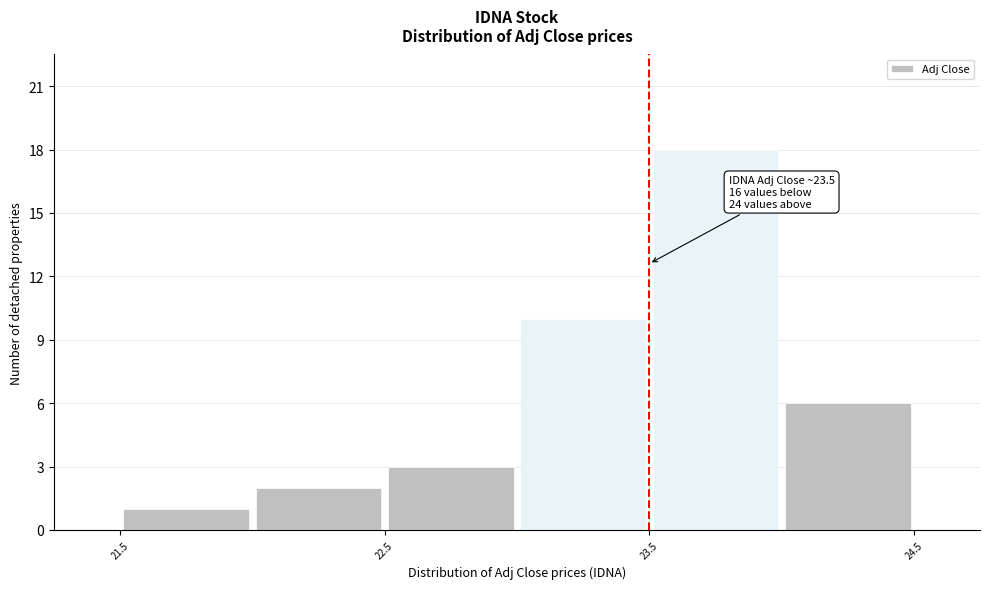

Over which range of the x-axis is the bar tallest?

23.5 to 24.0